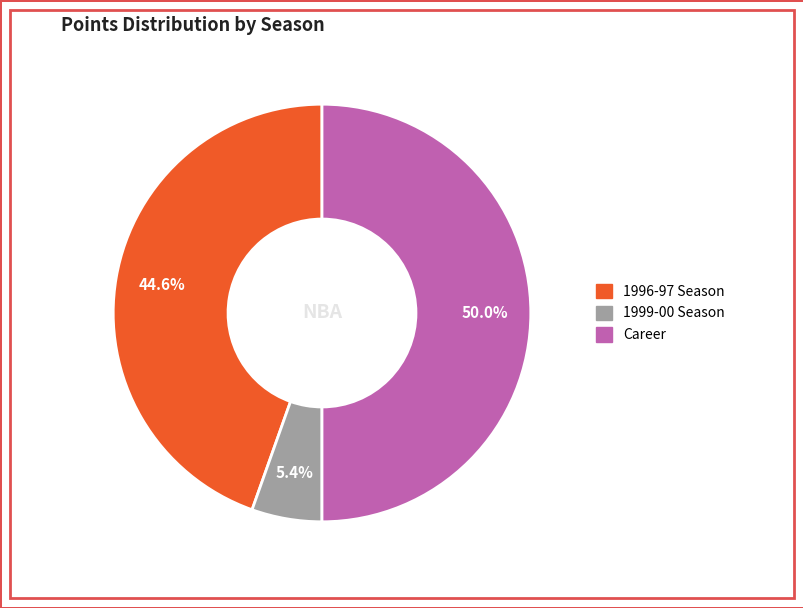

To the nearest percent, what is the difference between the largest and smallest slice percentages?

45%